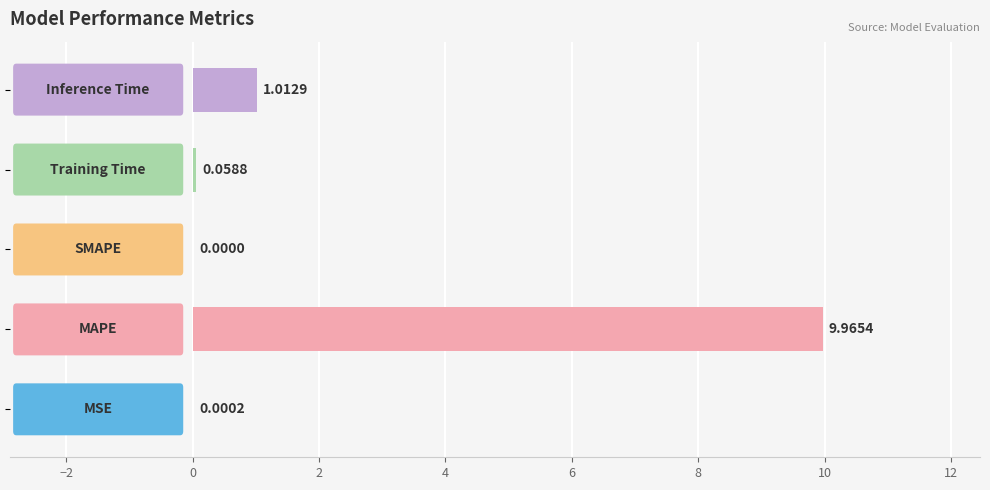

What is the sum of all values?

11.0